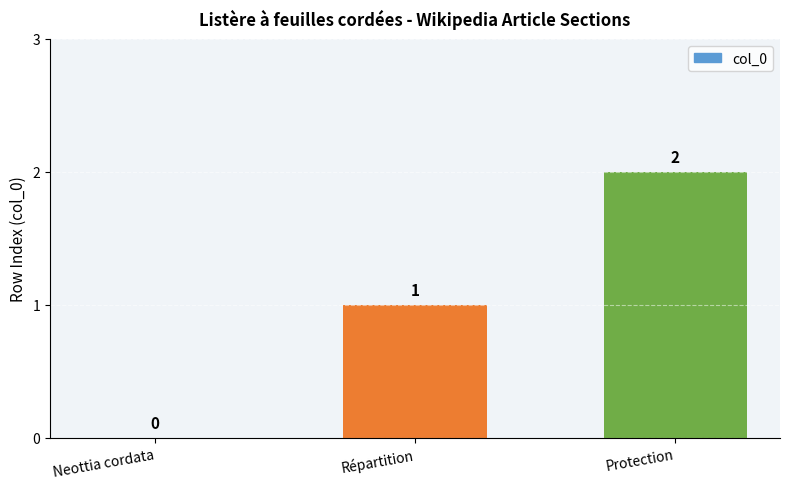

Count the values in the range 0 to 2.

3